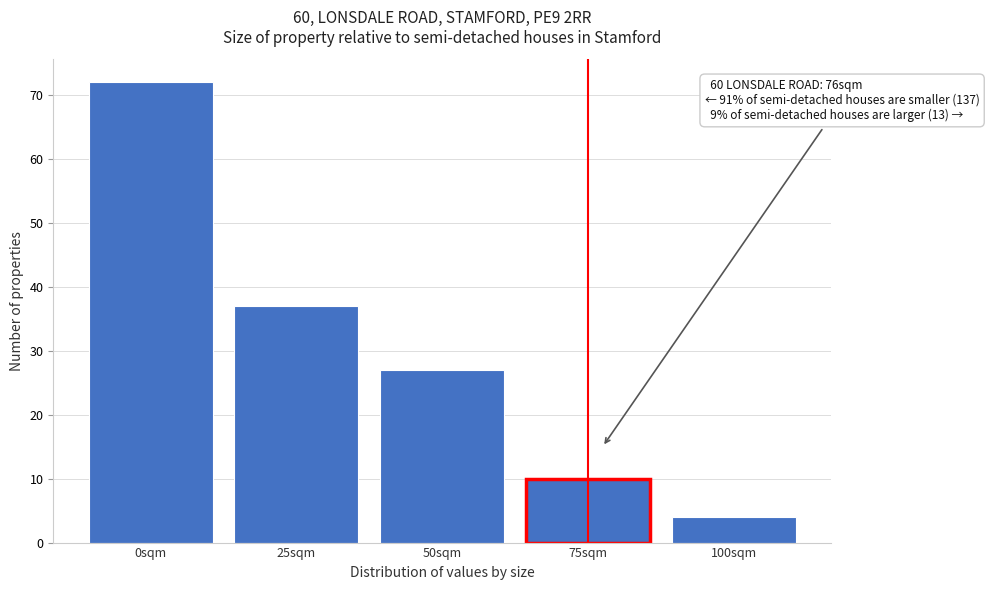

Reading left to right, transcribe all the data shown in this chart.

0sqm=72	25sqm=37	50sqm=27	75sqm=10	100sqm=4